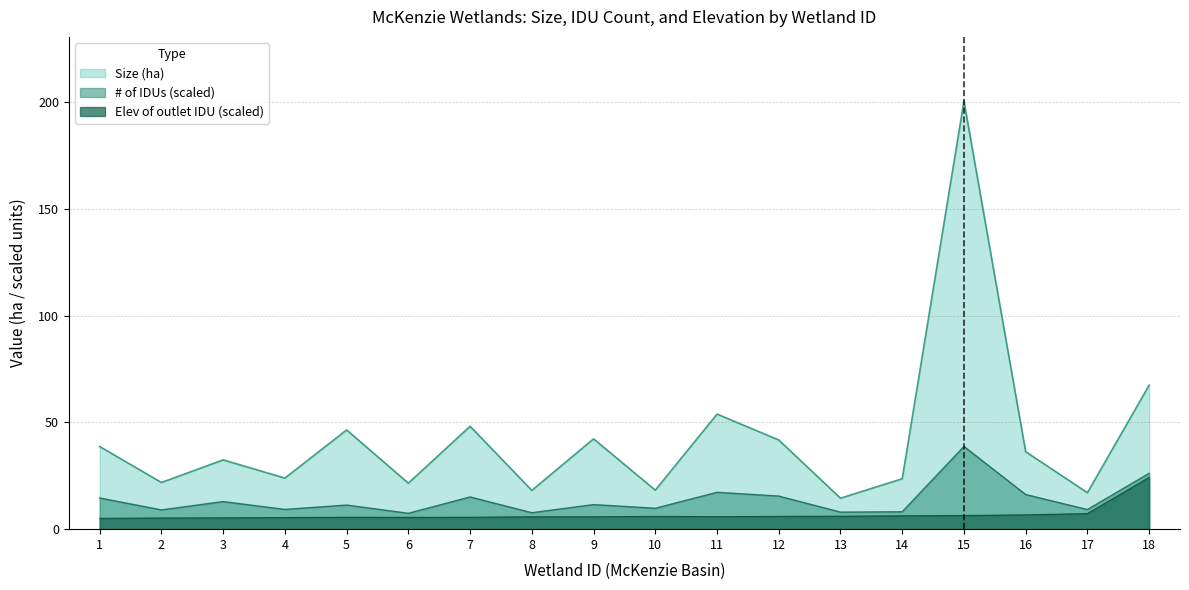

True or false: McKenzie wetlands size (ha) has more than 0 points higher than both neighbors.

True